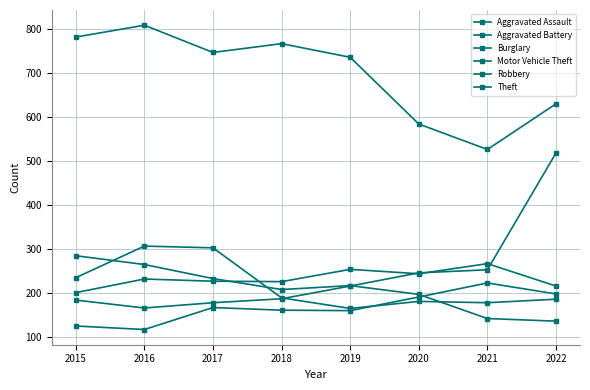

How many values in the Motor Vehicle Theft series are below 215?

4